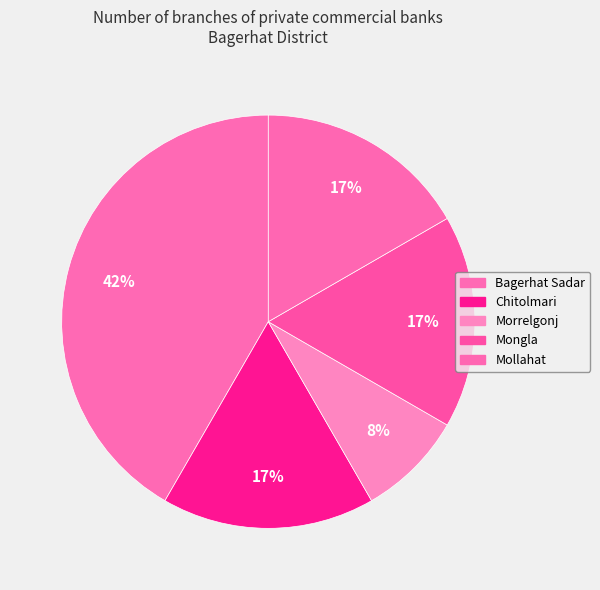

Count the number of slices in the pie.

5